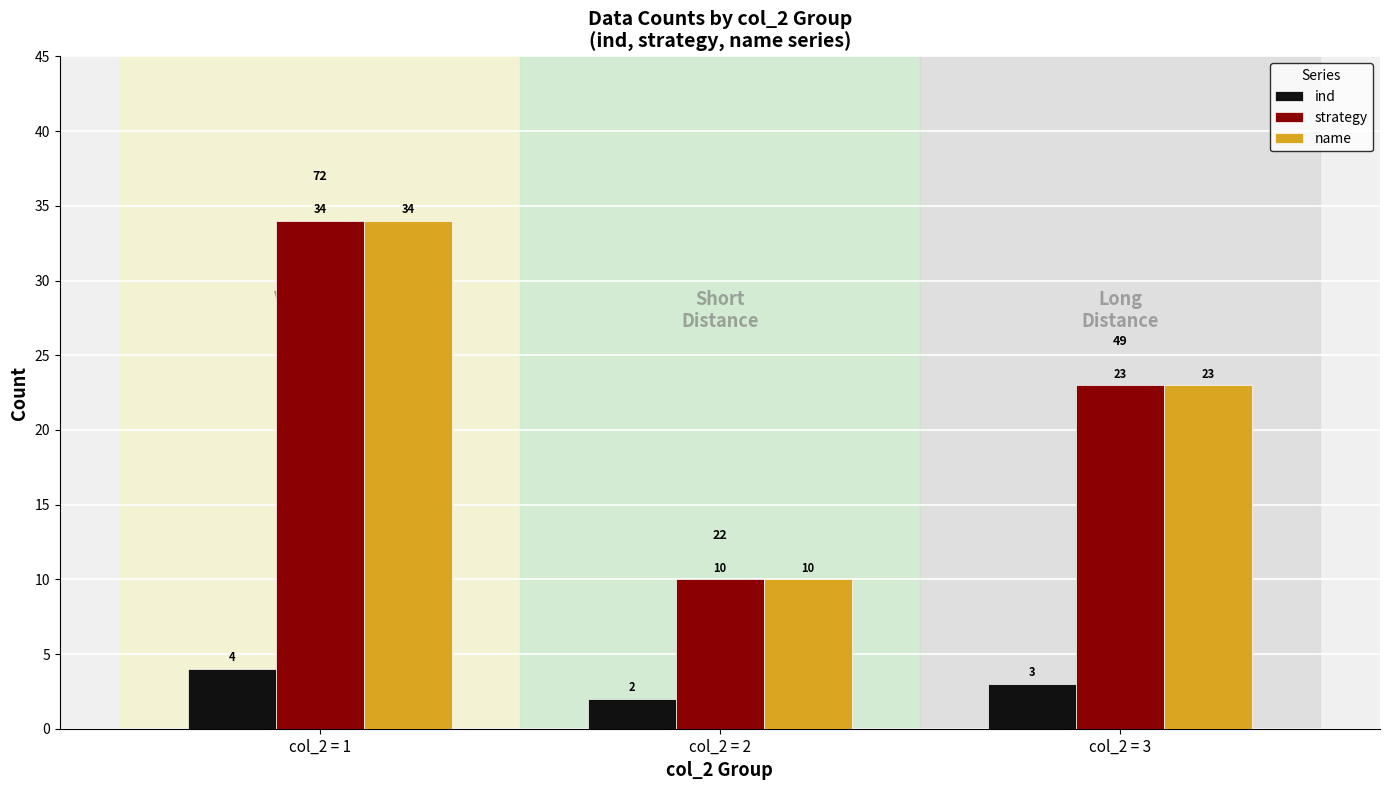

How many series are shown in this chart?

3